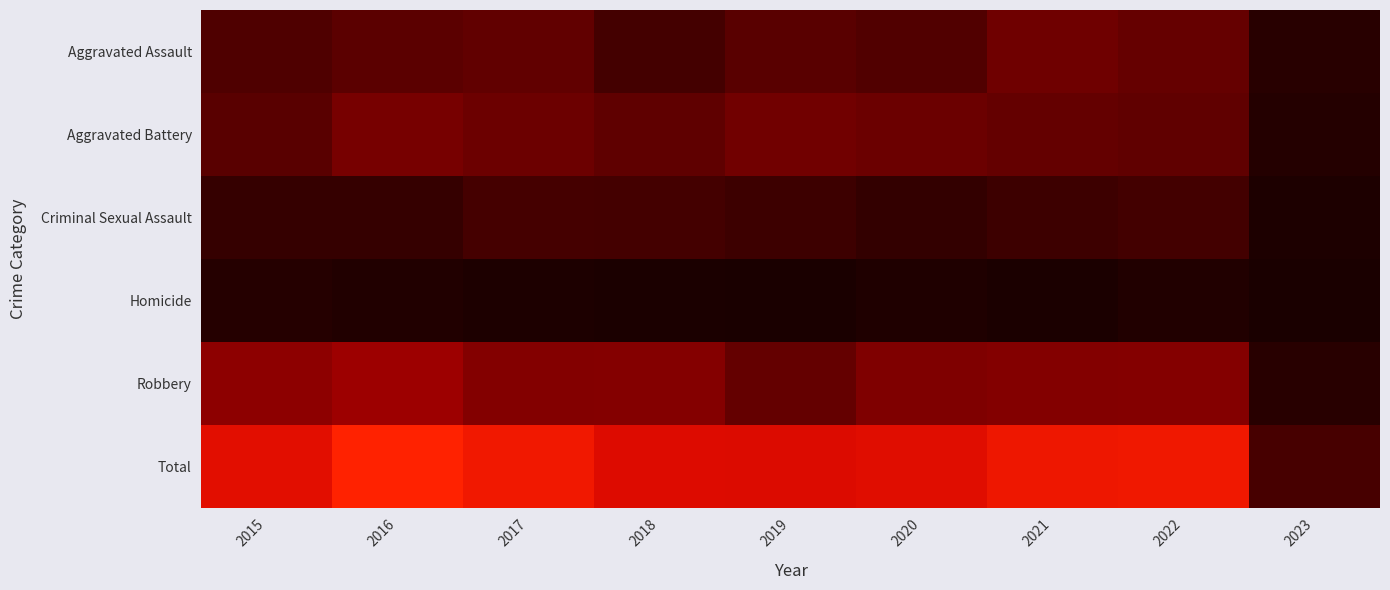

What is the spread (max minus min) of values at 2018?

263